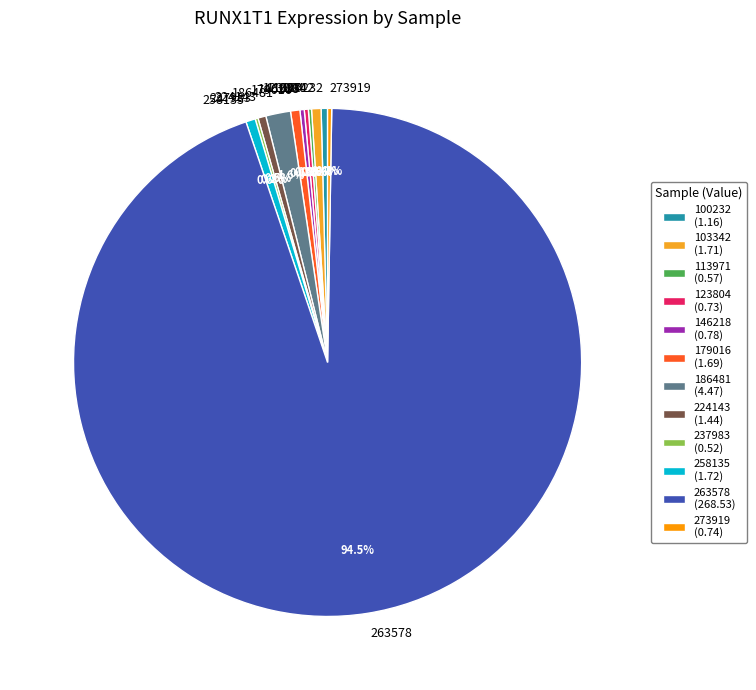

To the nearest percent, what is the difference between the largest and smallest slice percentages?

94%